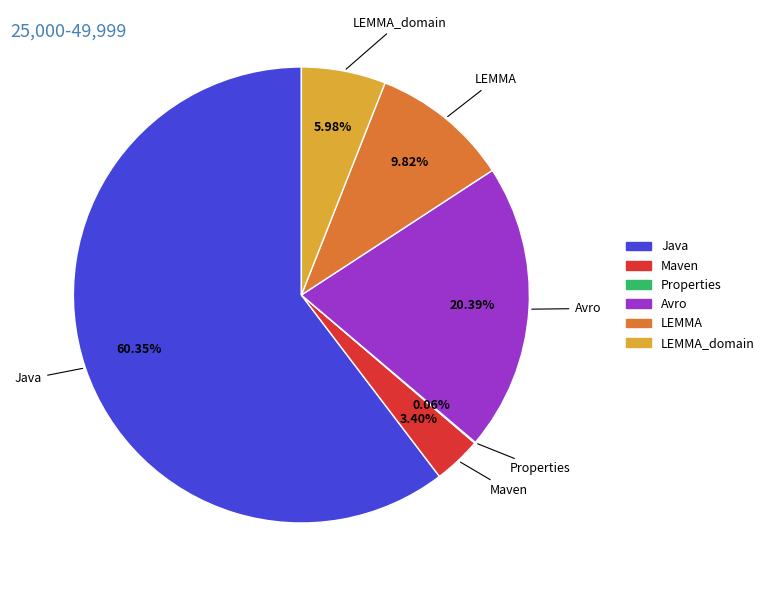

What is the largest slice in the pie chart?

Java